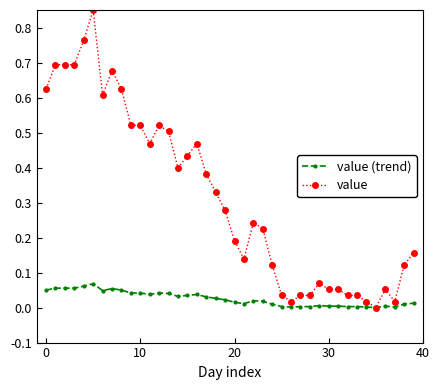

What are all the series names shown in the legend?

value (trend), value